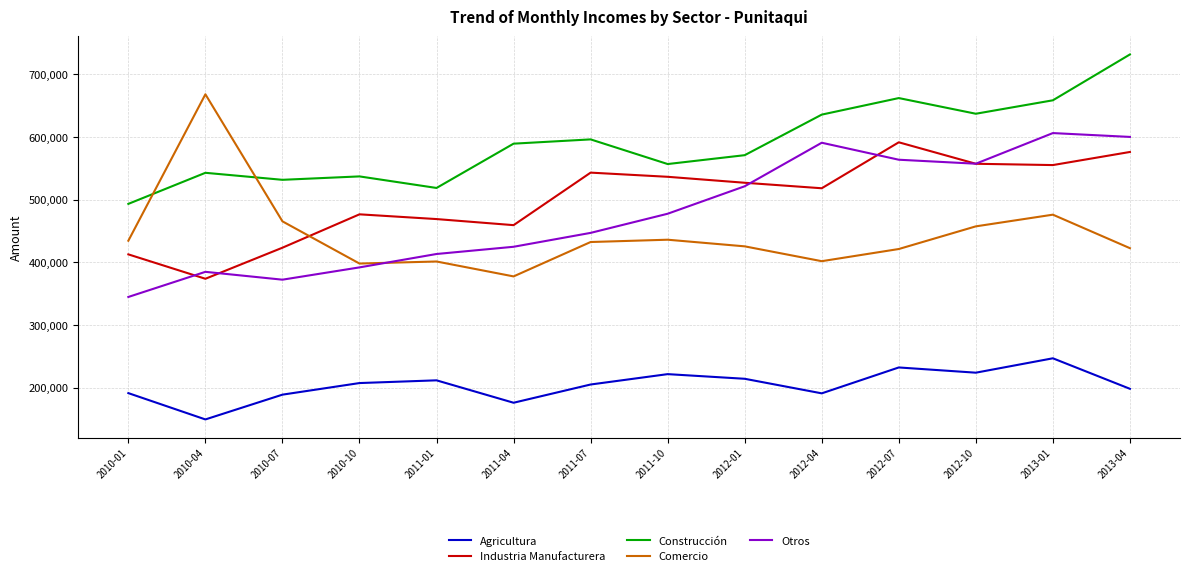

What is the difference between the highest and lowest values at 2013-04?

533599